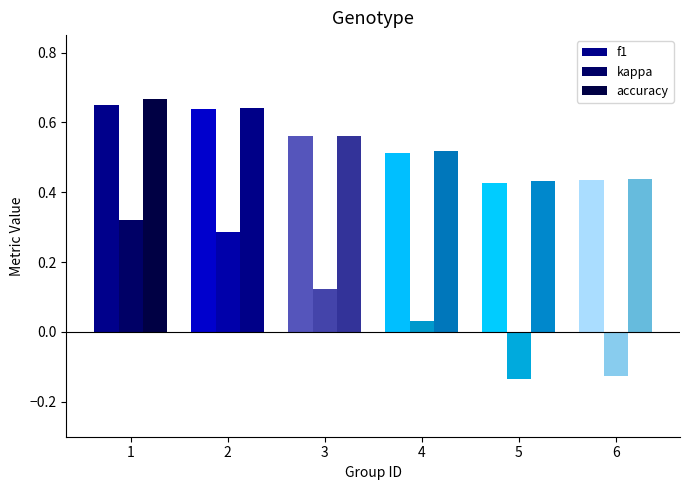

Between 3 and 4, which series saw the biggest shift?

kappa